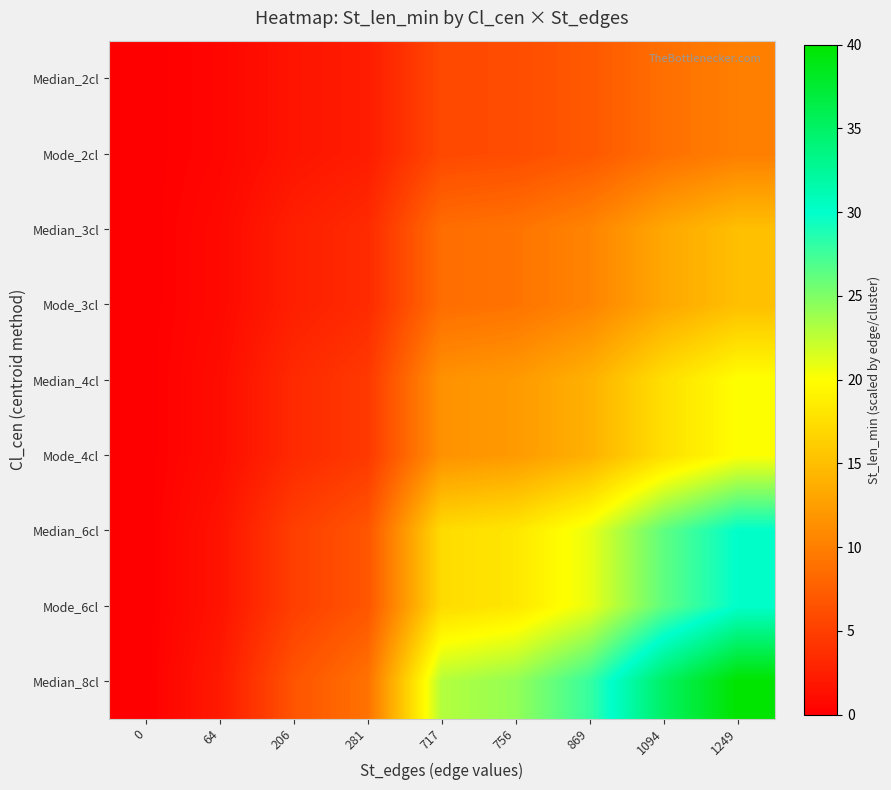

List the series in order of their peak value, highest first.

Median_8cl, Median_6cl, Mode_6cl, Median_4cl, Mode_4cl, Median_3cl, Mode_3cl, Median_2cl, Mode_2cl